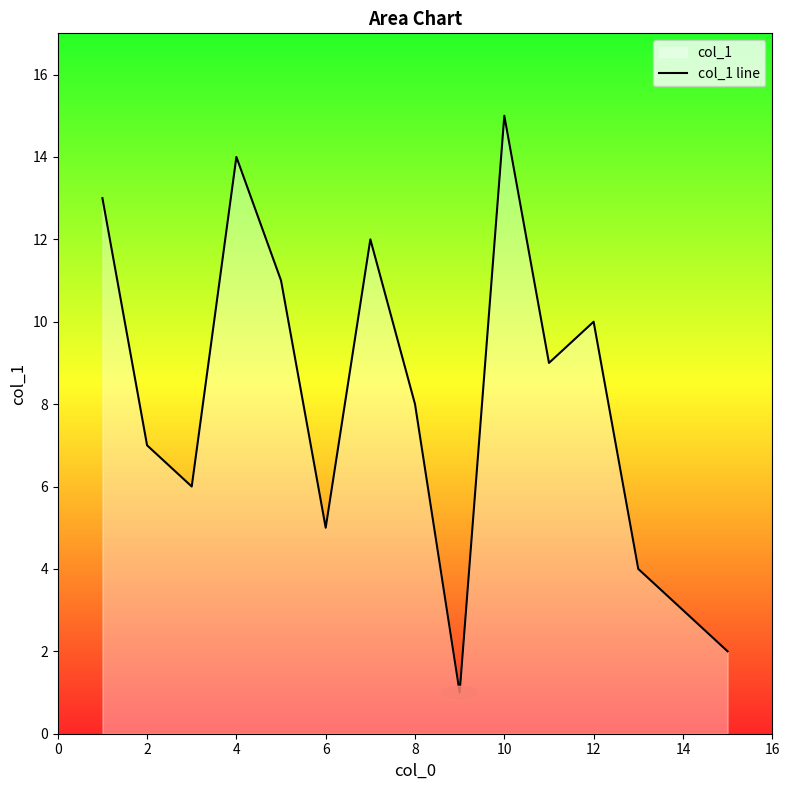

What is the change in value from 8 to 10?

+7